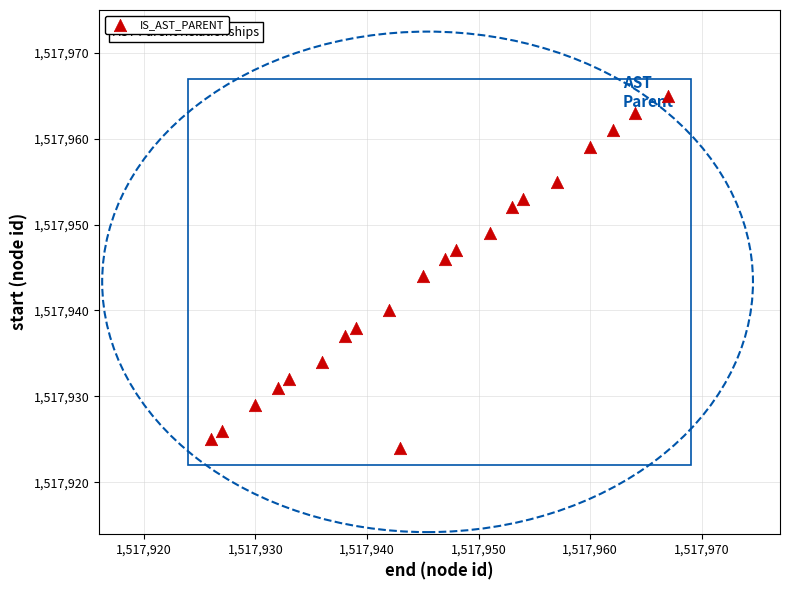

What is the range of Y values (max minus min)?

41